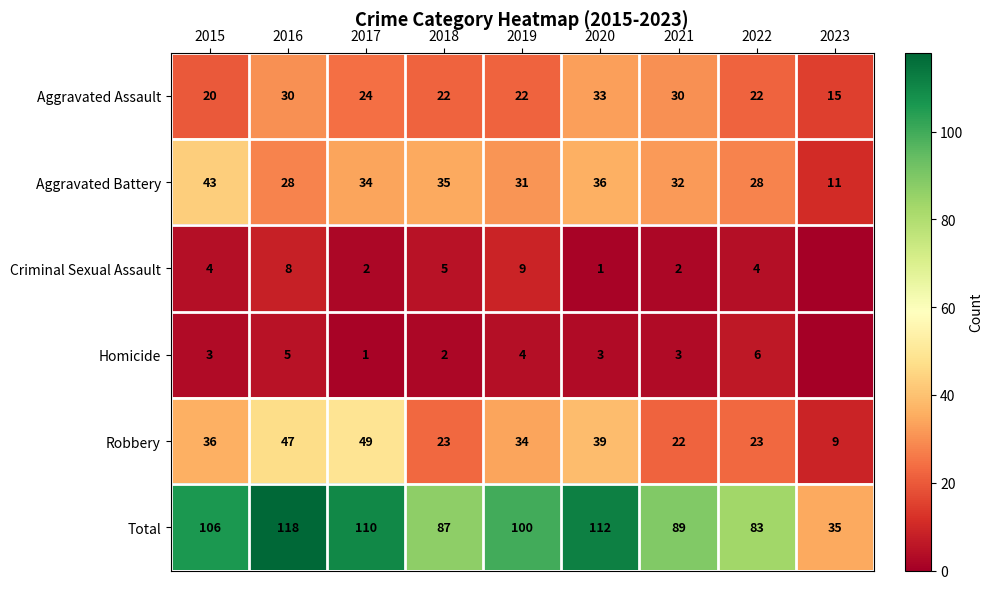

What is the spread (max minus min) of values at 2018?

85